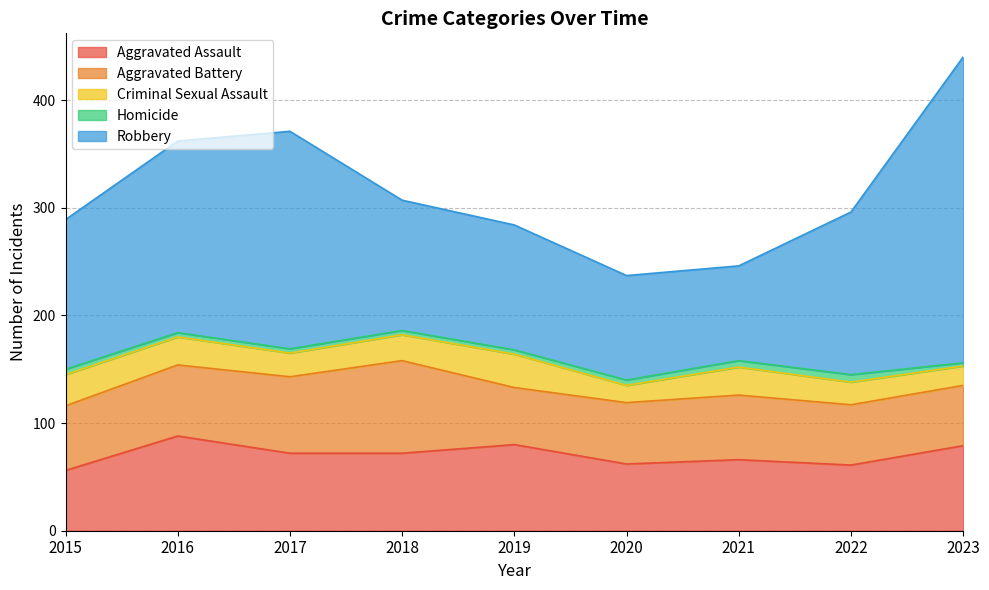

Read the Criminal Sexual Assault value at 2015, to the nearest 5.

30